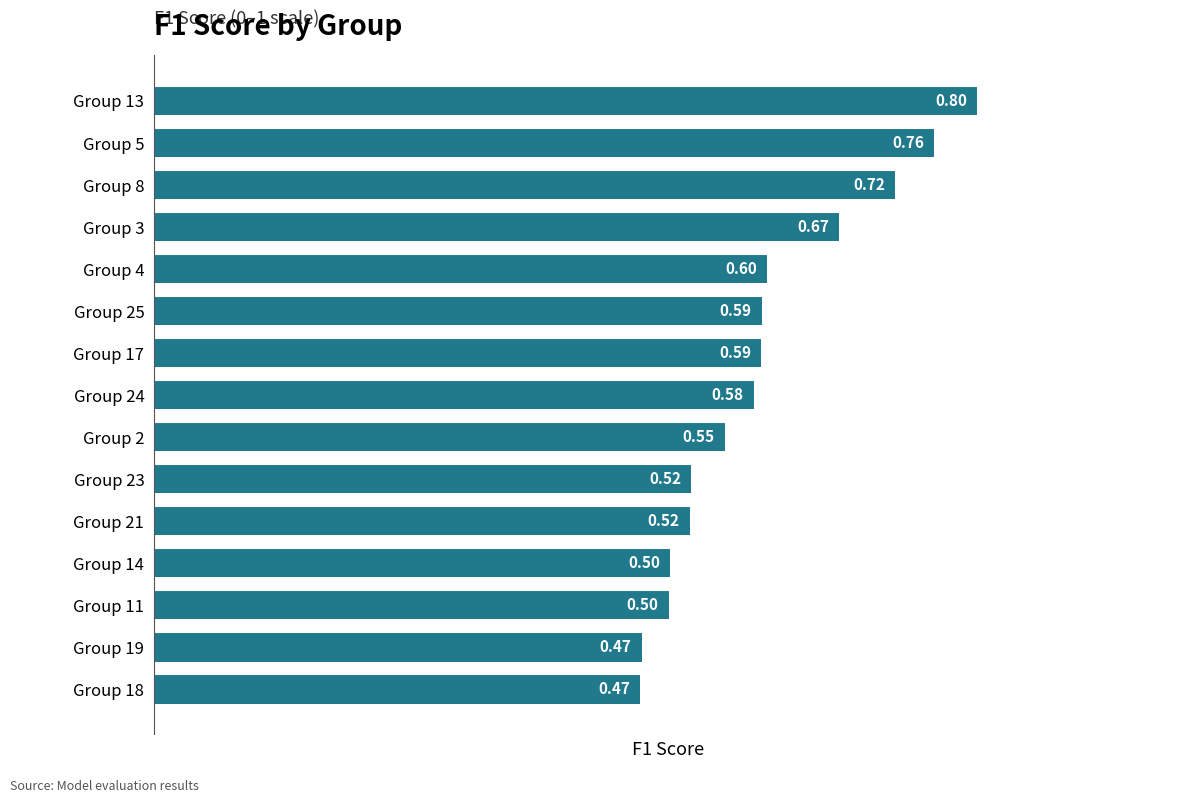

What is the sum of the values at Group 23 and Group 3?

1.2